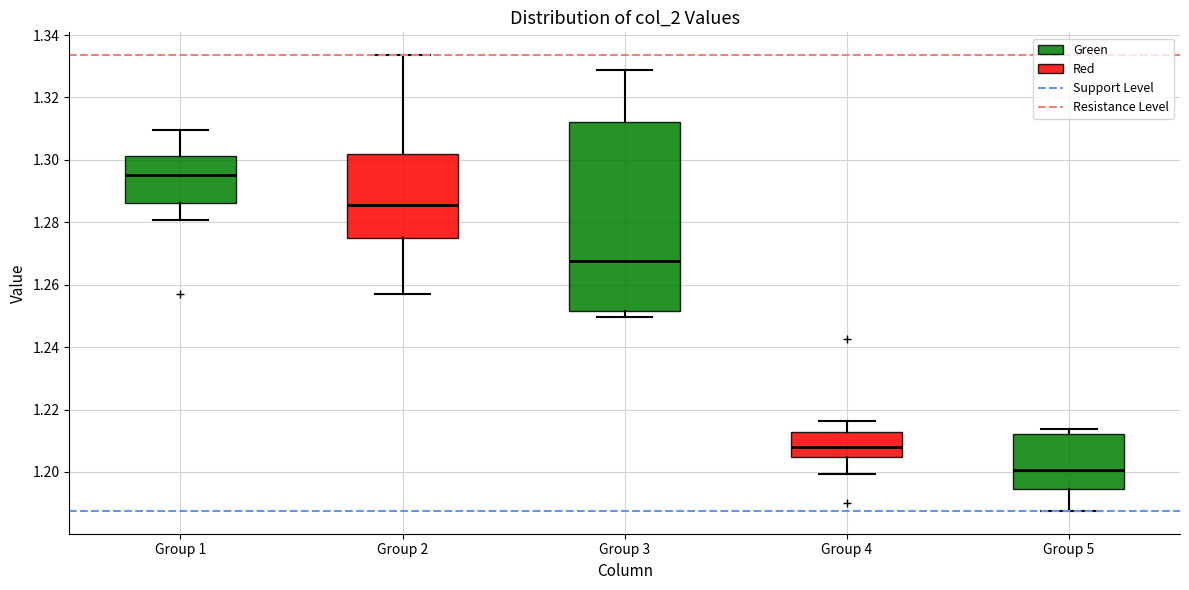

Which box is the tallest, from its lower edge to its upper edge?

Group 3